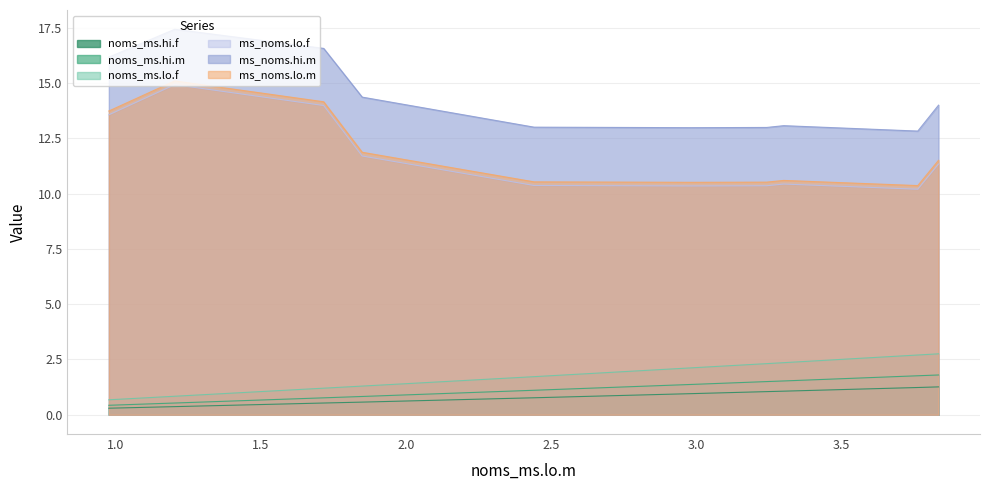

How many interior local peaks does the ms_noms.hi.m series have?

2